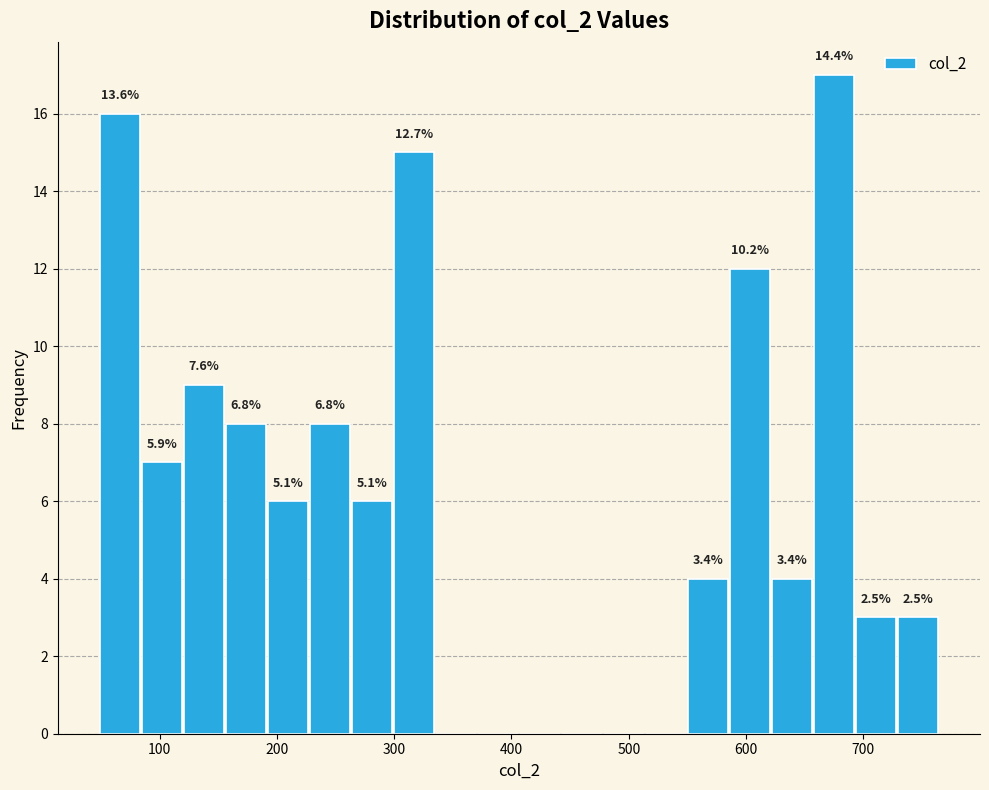

Read against the x-axis, roughly where is the centre of the tallest bar?

680